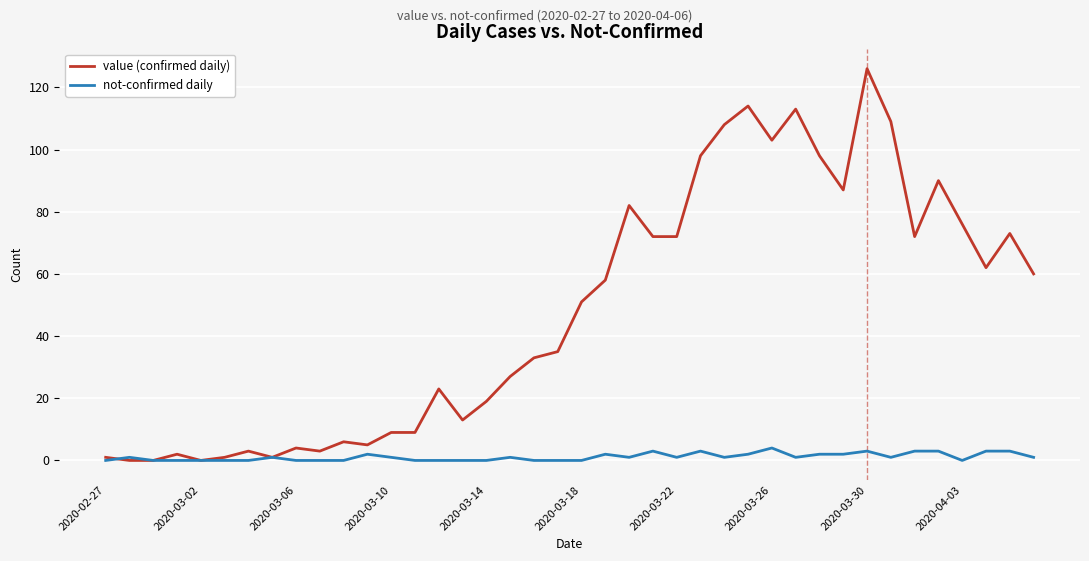

What is the sum of all value (confirmed daily) values?

1918